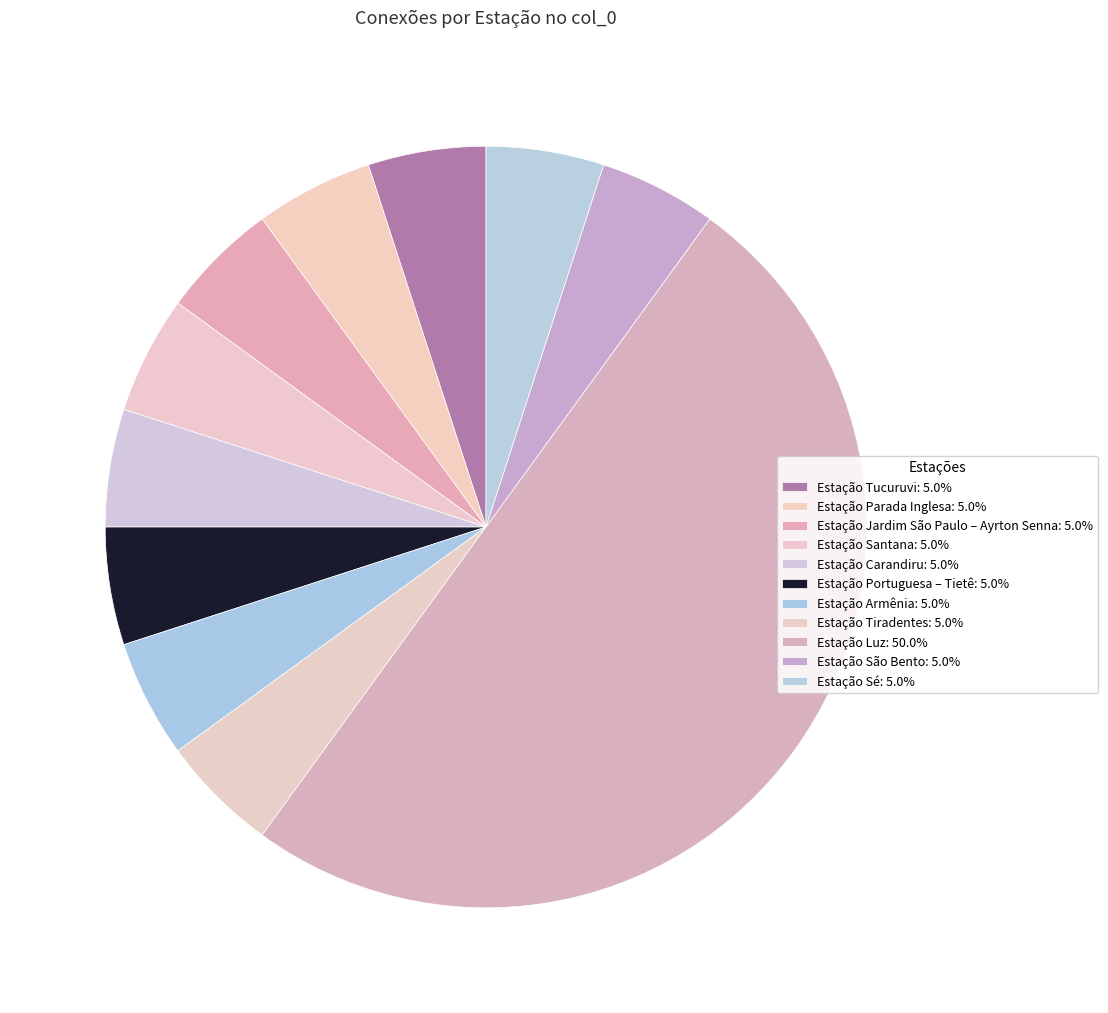

Combined, do Estação Santana and Estação Tucuruvi account for over 50%?

No